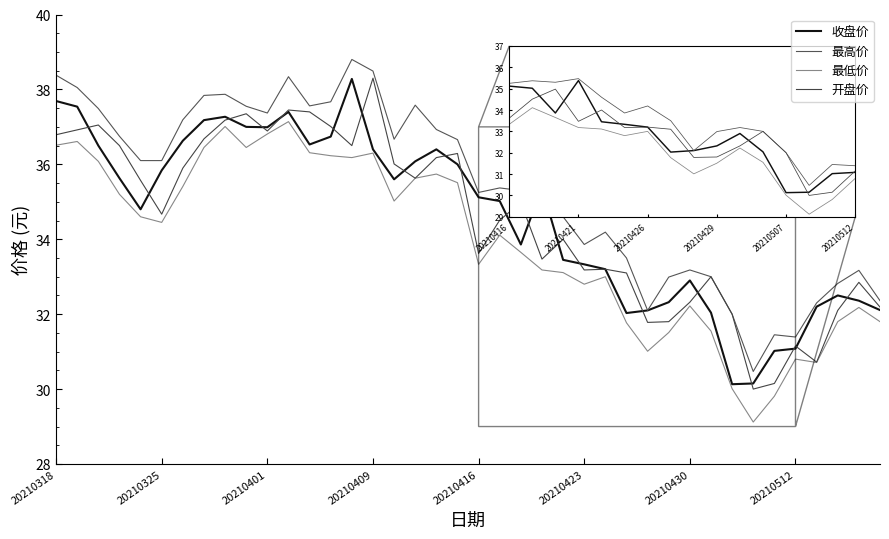

At which category is the sum across all series the highest?

11